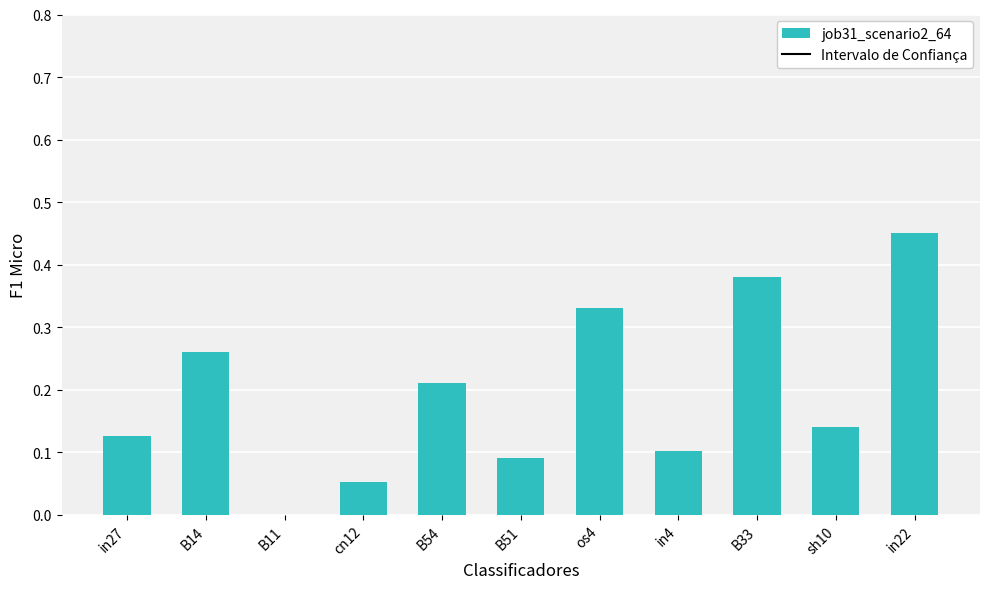

What is the sum of all values?

2.1